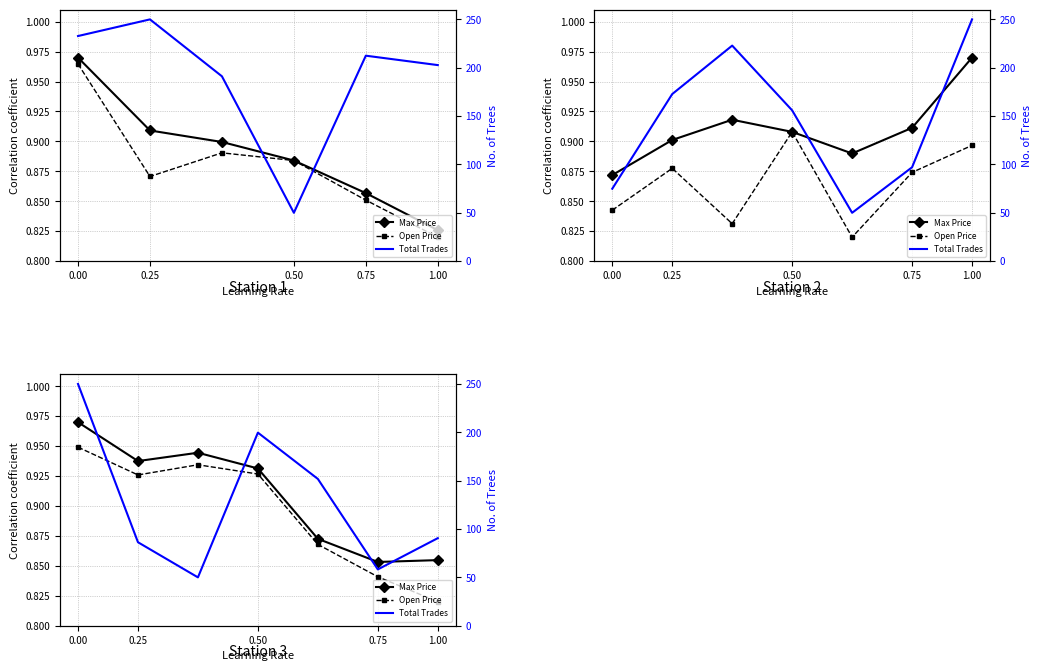

At 0.00, list the series in order from largest to smallest.

Total Trades, Max Price, Open Price